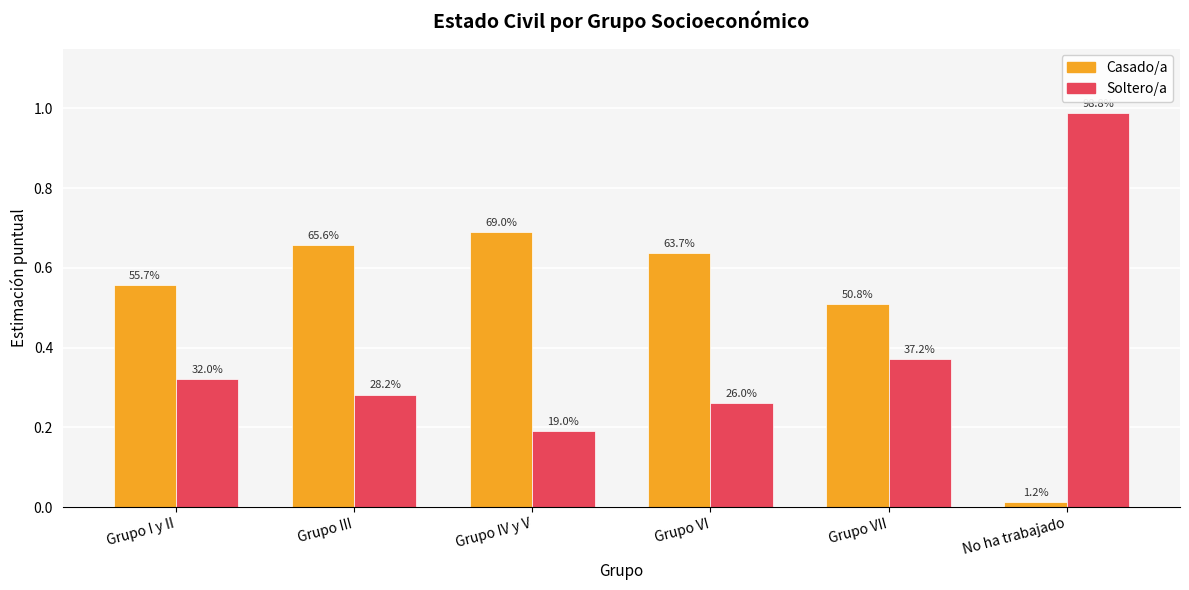

Reading right to left, what are all the values shown in this chart?

Casado/a: No ha trabajado=0.0	Grupo VII=0.5	Grupo VI=0.6	Grupo IV y V=0.7	Grupo III=0.7	Grupo I y II=0.6
Soltero/a: No ha trabajado=1.0	Grupo VII=0.4	Grupo VI=0.3	Grupo IV y V=0.2	Grupo III=0.3	Grupo I y II=0.3